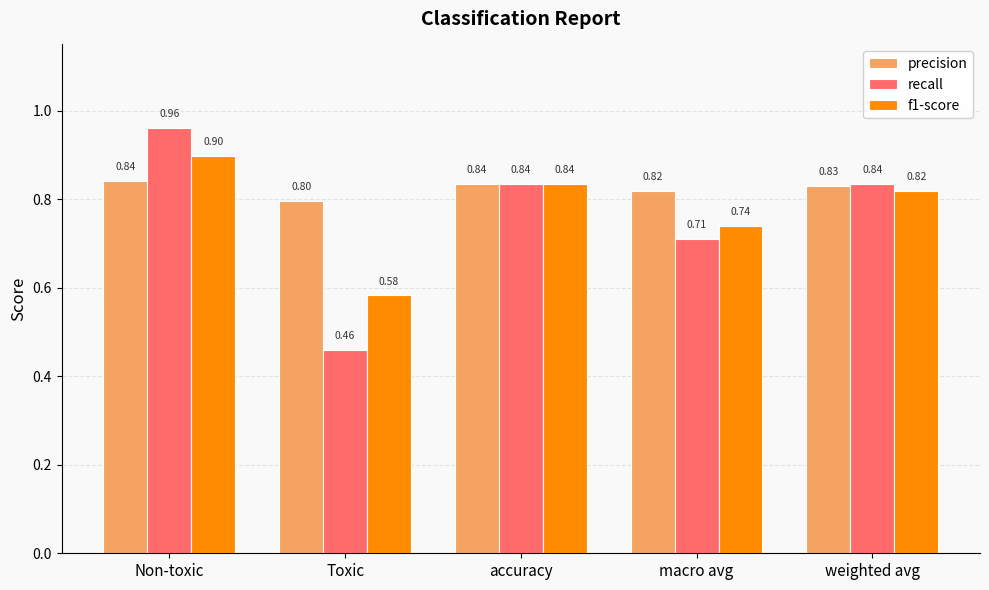

Does the chart contain stacked bars?

No